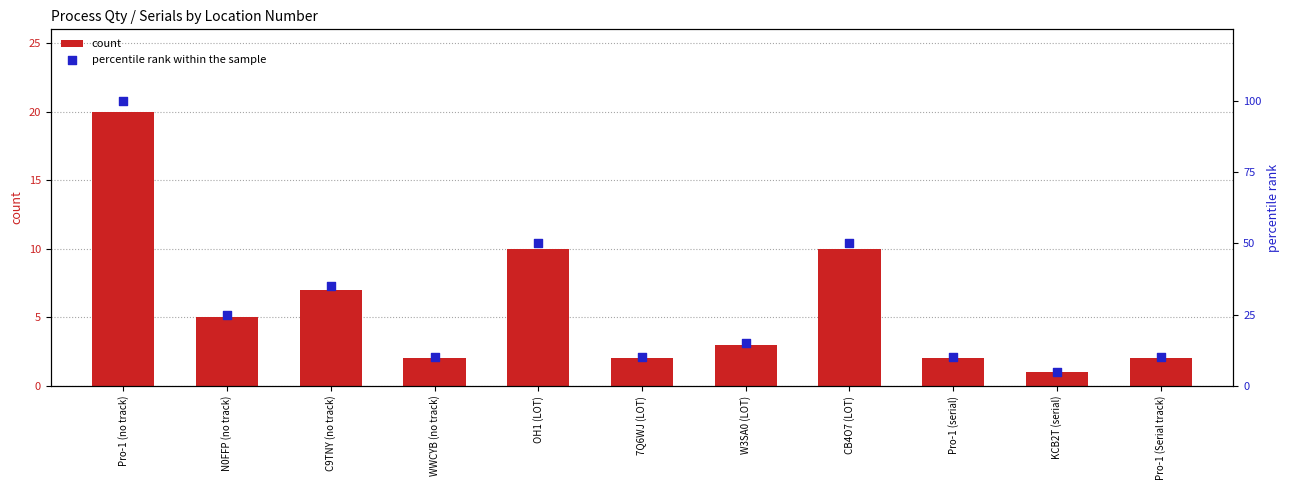

At how many categories does at least one series exceed 88?

1